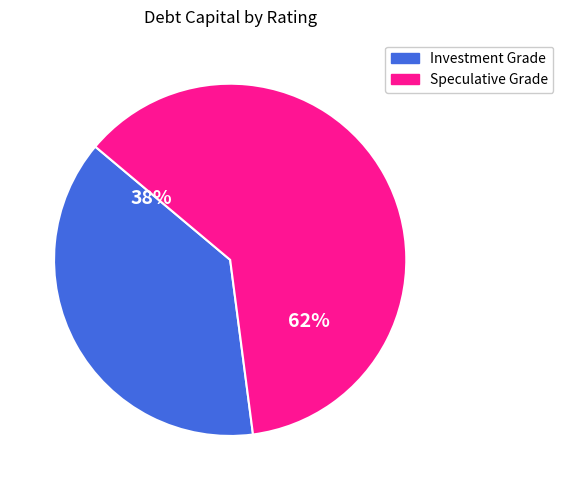

Which slice is the smallest?

Investment Grade